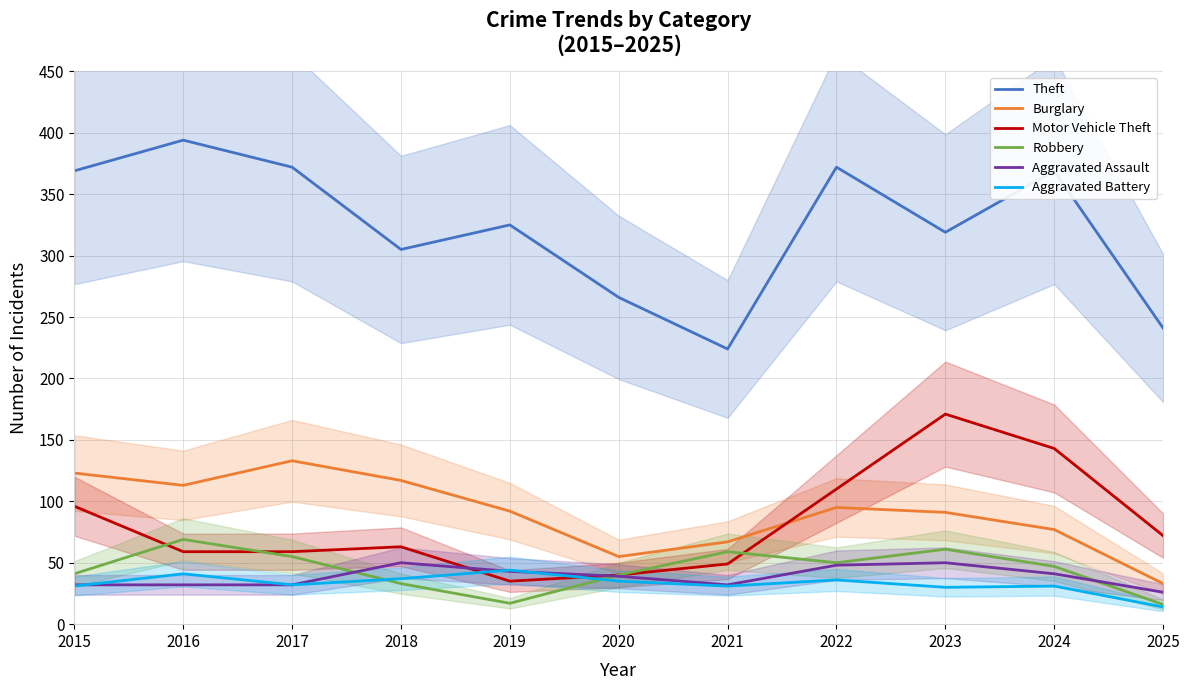

Between 2015 and 2018, which series saw the biggest shift?

Theft